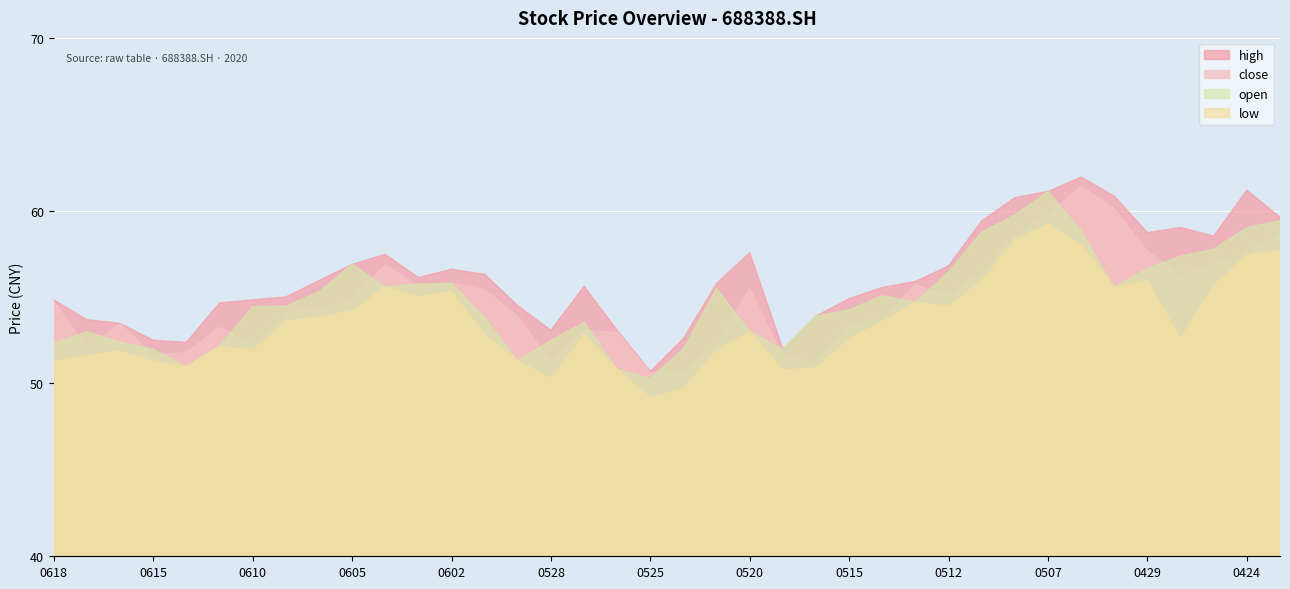

What is the greatest value displayed?

61.9